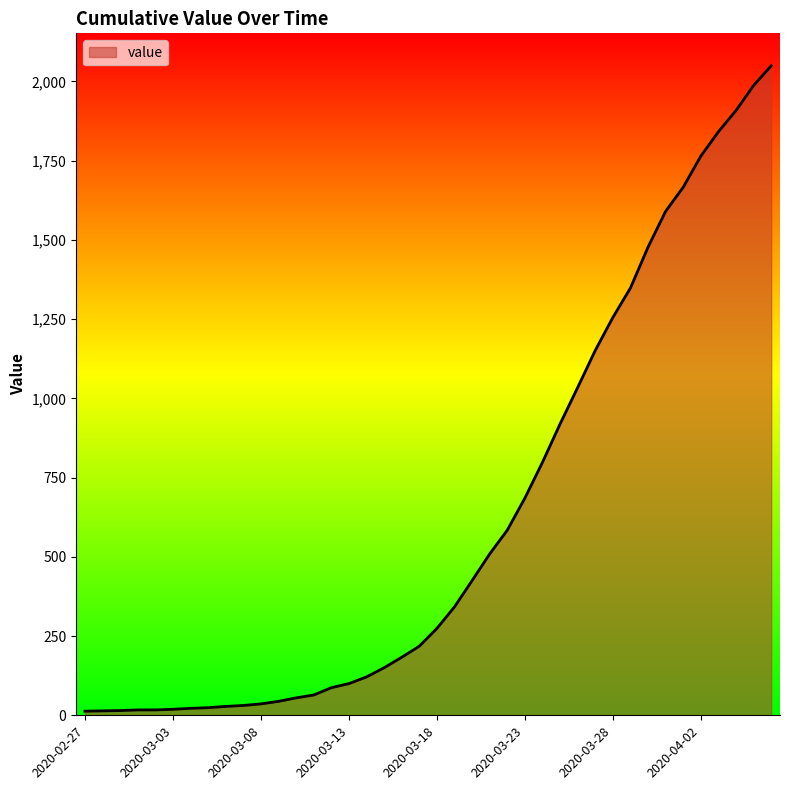

What is the maximum value shown in the chart?

2049